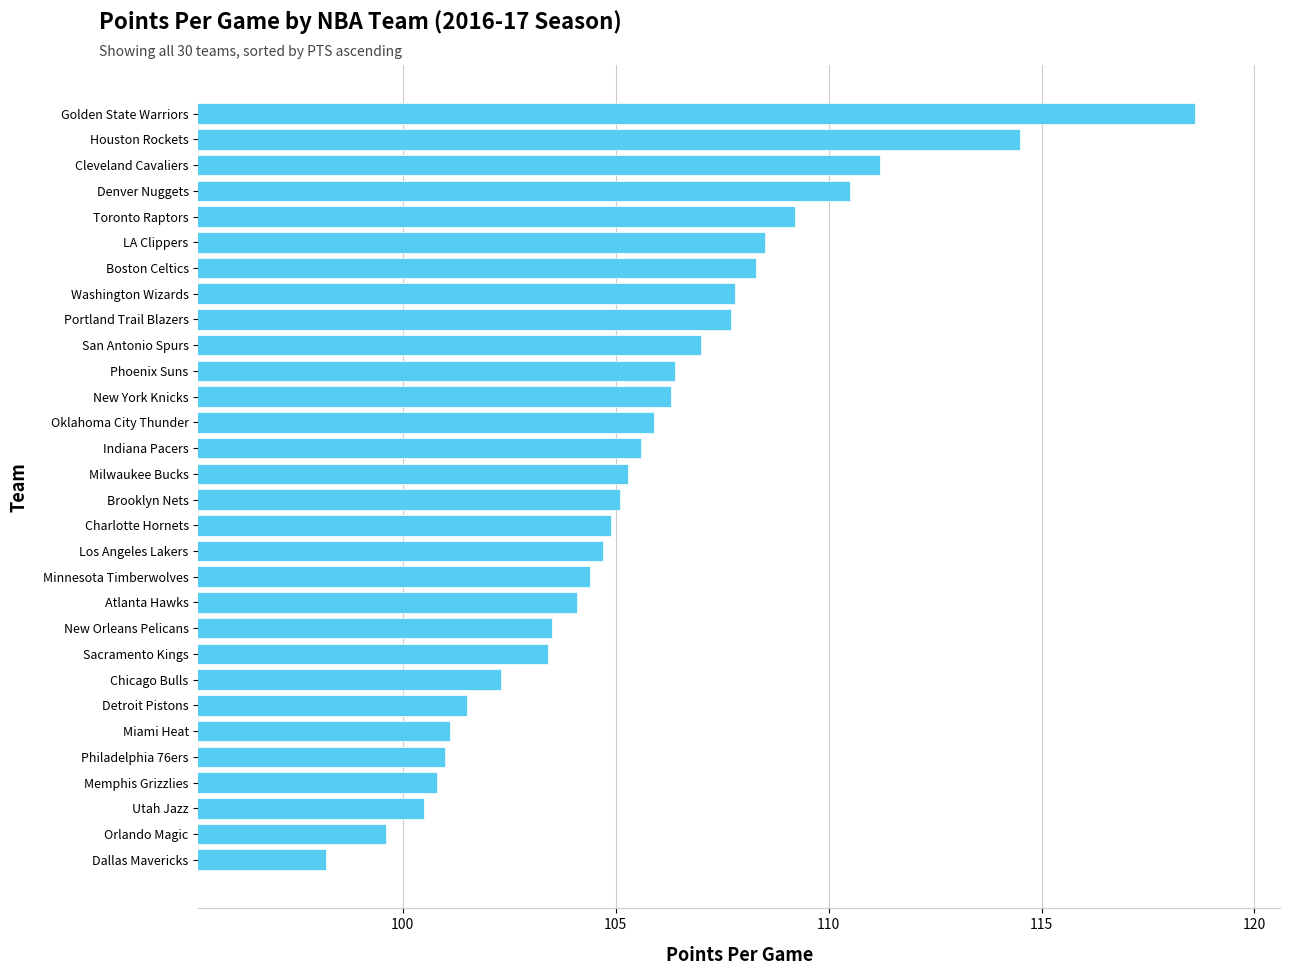

What is the smallest value displayed?

98.2